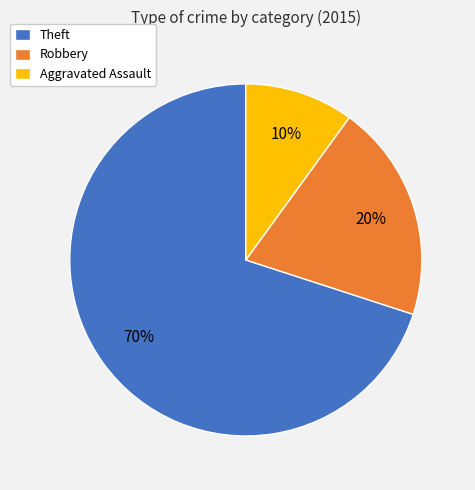

True or false: Robbery accounts for 29% of the total.

False